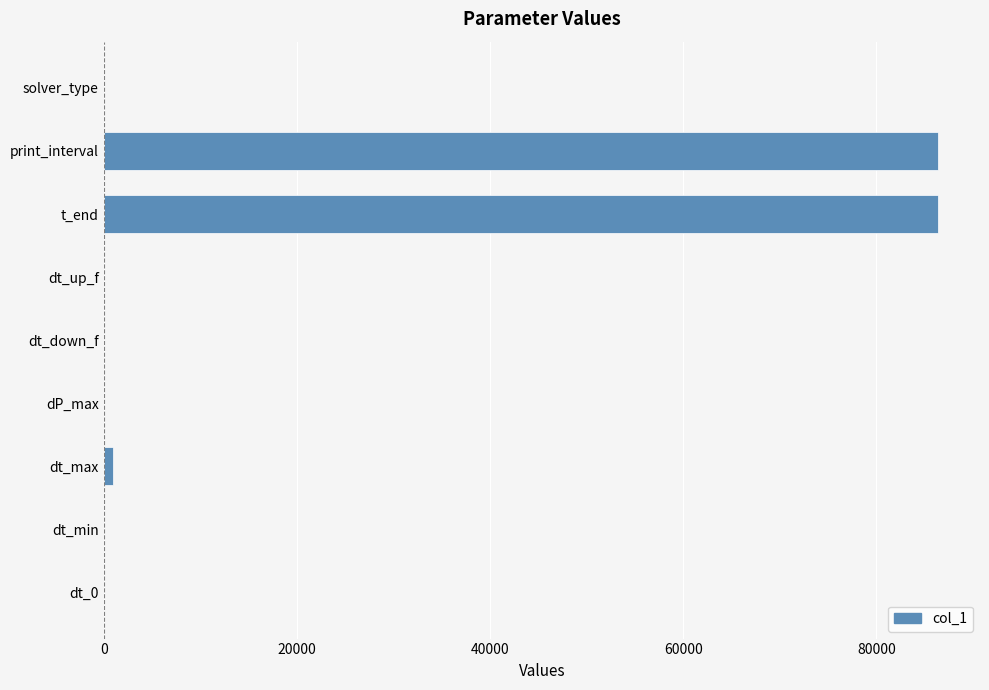

The chart shows a value of 122879.2 at print_interval. True or false?

False